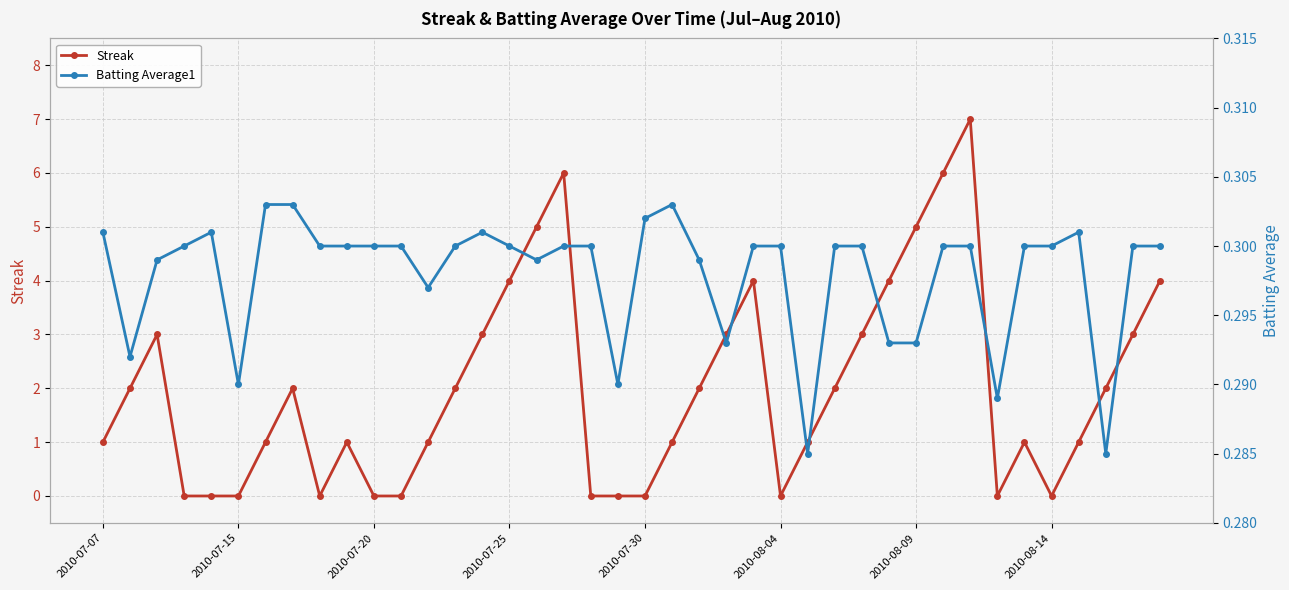

List the series in order of their peak value, lowest first.

Batting Average1, Streak